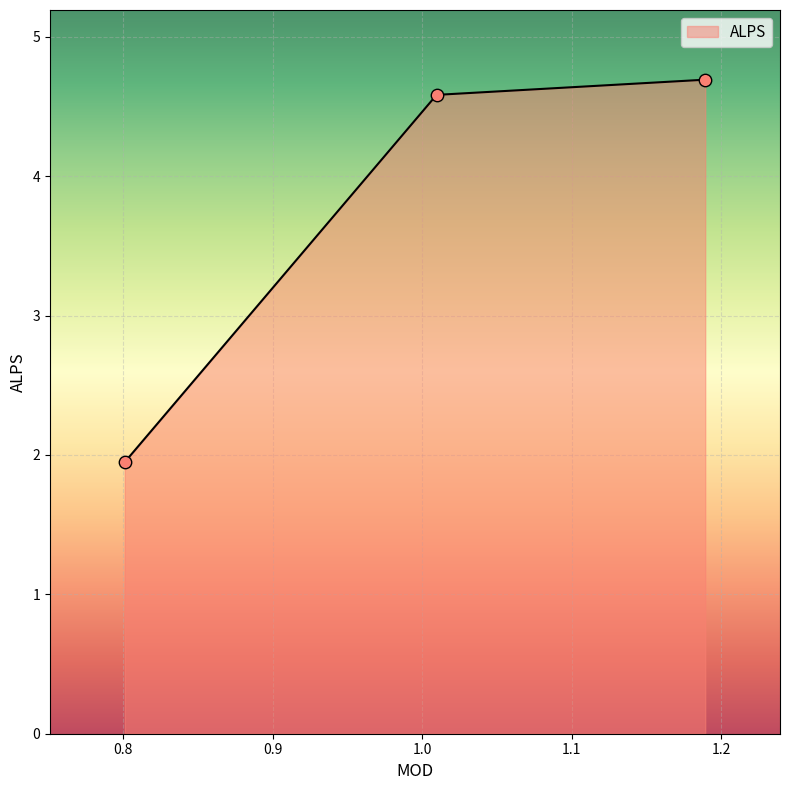

Between 1.009618 and 1.189232, which is larger?

1.189232